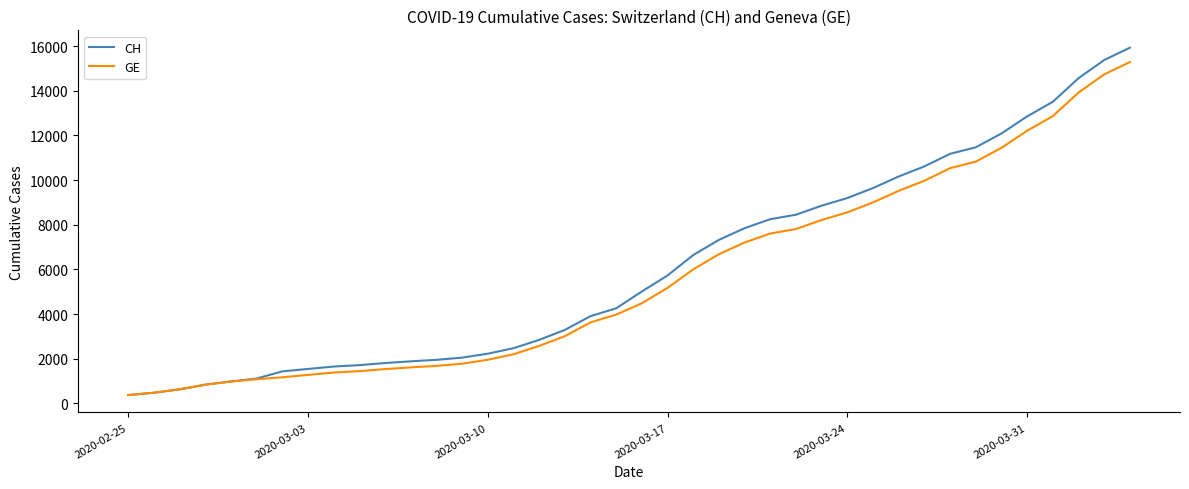

Which series has the widest spread of values?

CH